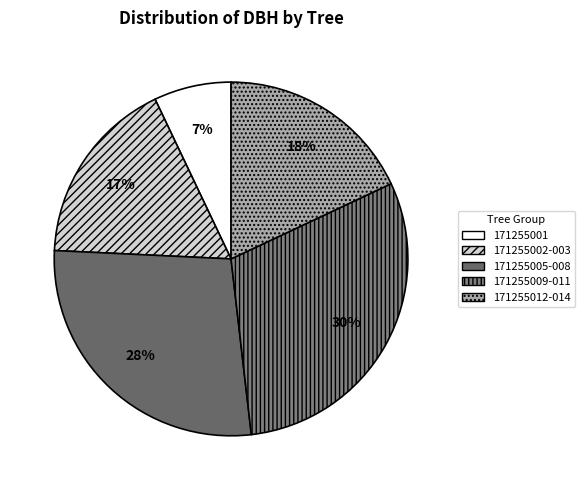

Count the number of slices in the pie.

5